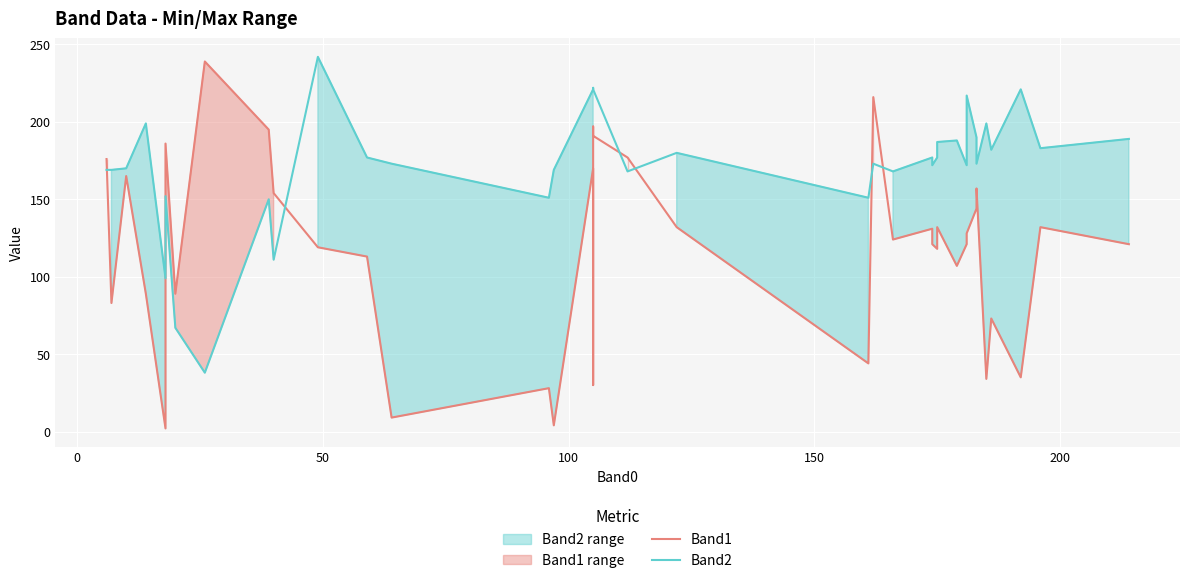

How many data points in Band2 are less than 177?

20